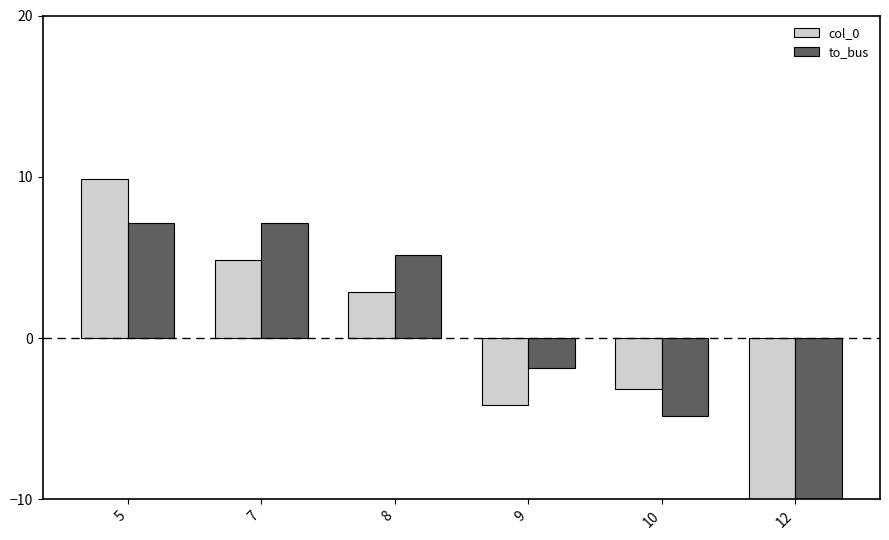

What is the difference between the col_0 values at 5 and 9?

14.0